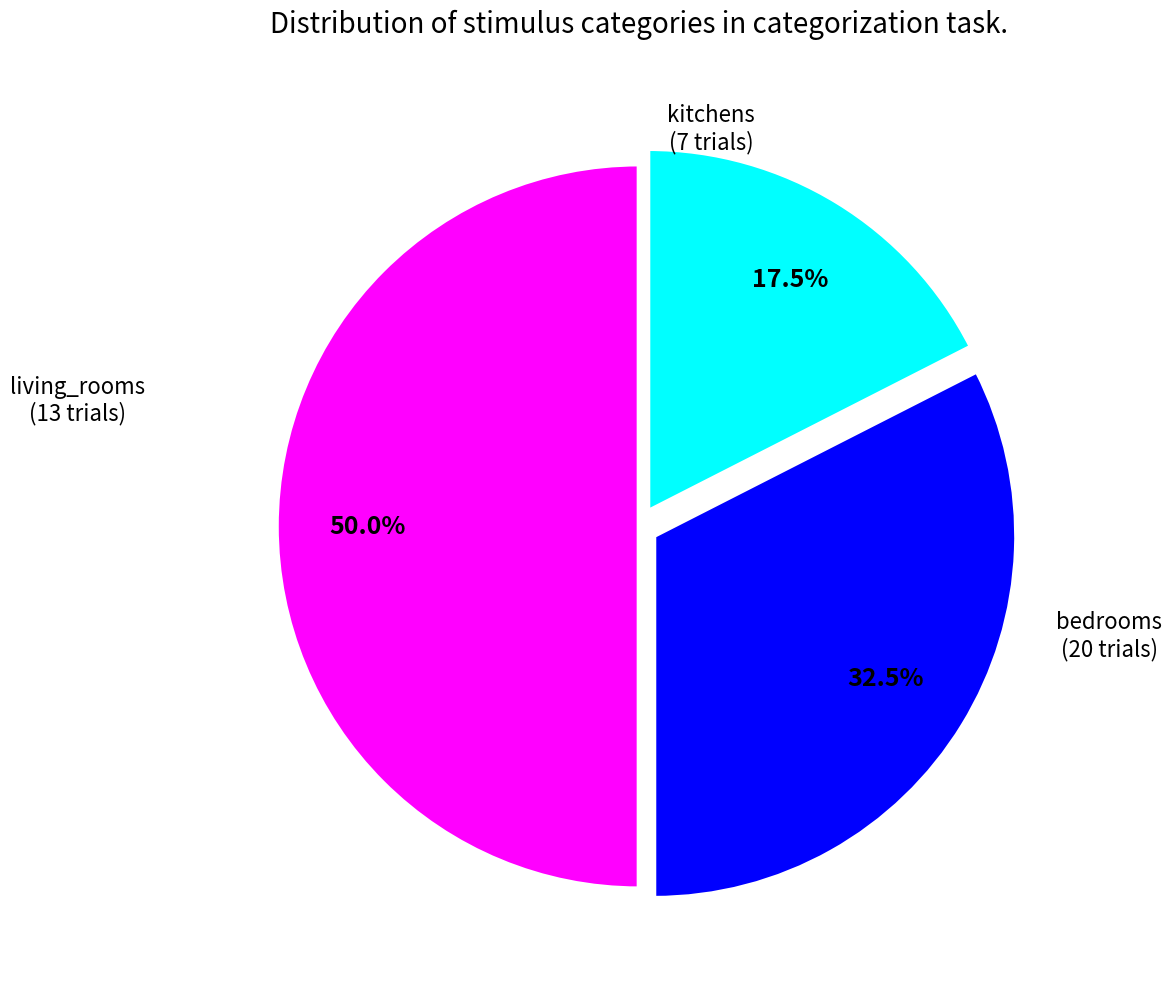

What is the largest slice in the pie chart?

bedrooms